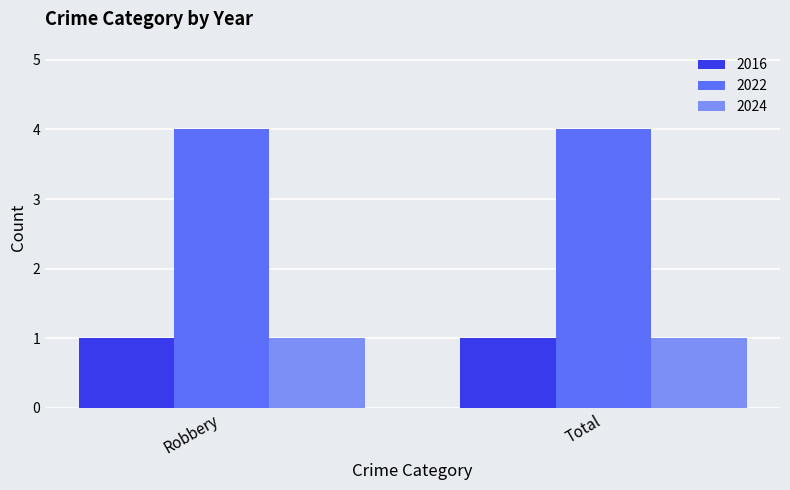

Is it true that 2024 equals 0 at Robbery?

False